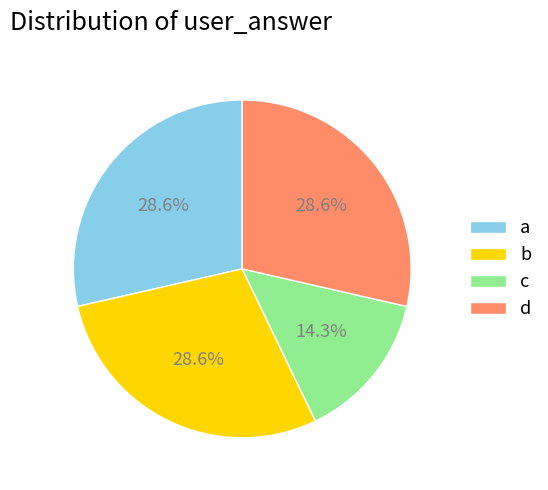

True or false: c accounts for 6% of the total.

False